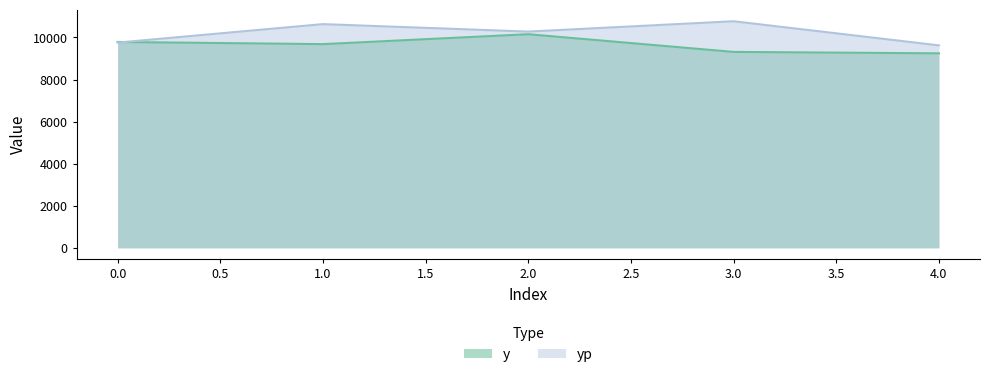

The yp series shows 9625.0 at 4.0. True or false?

True